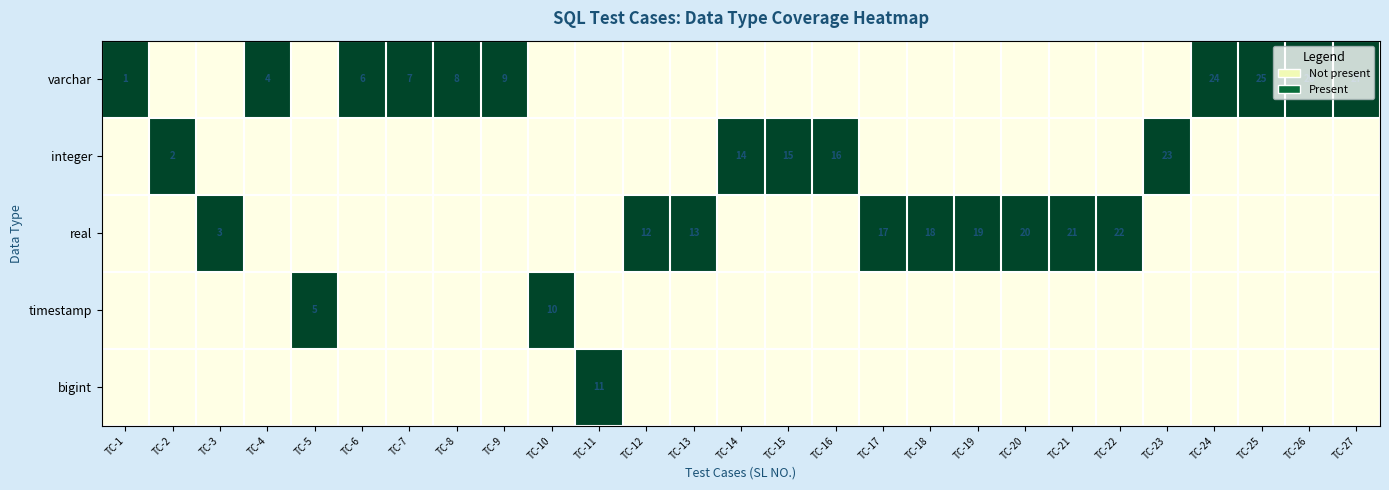

The value of bigint at TC-11 is 11. True or false?

True